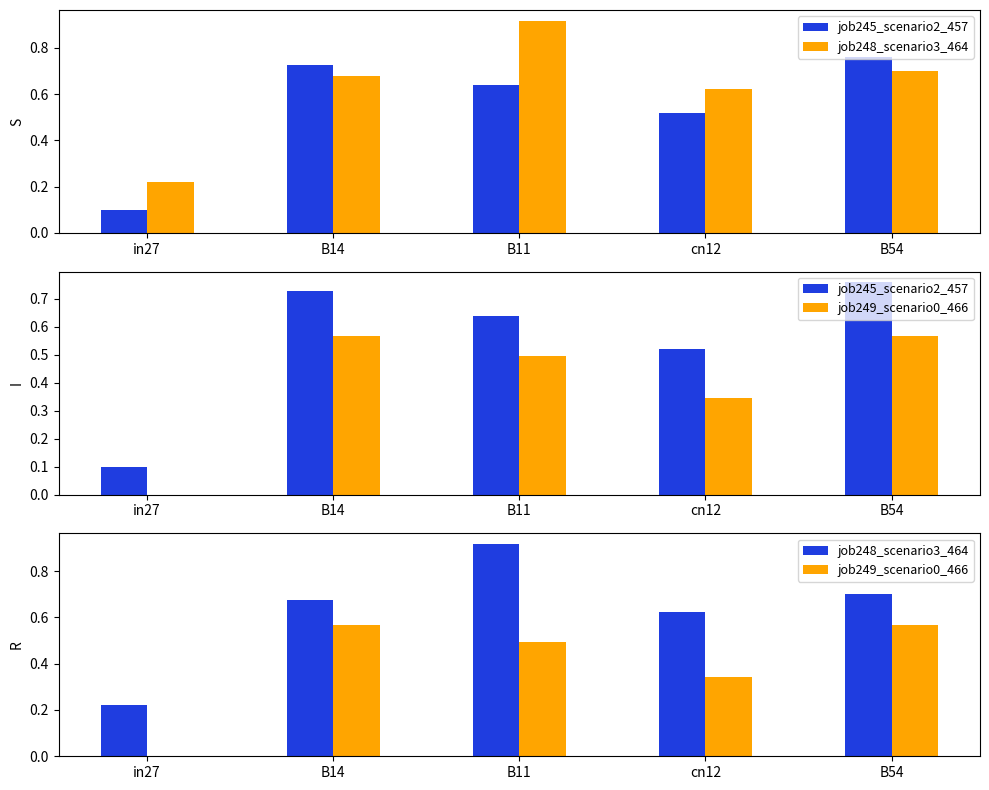

Which series has the largest total across all categories?

job248_scenario3_464